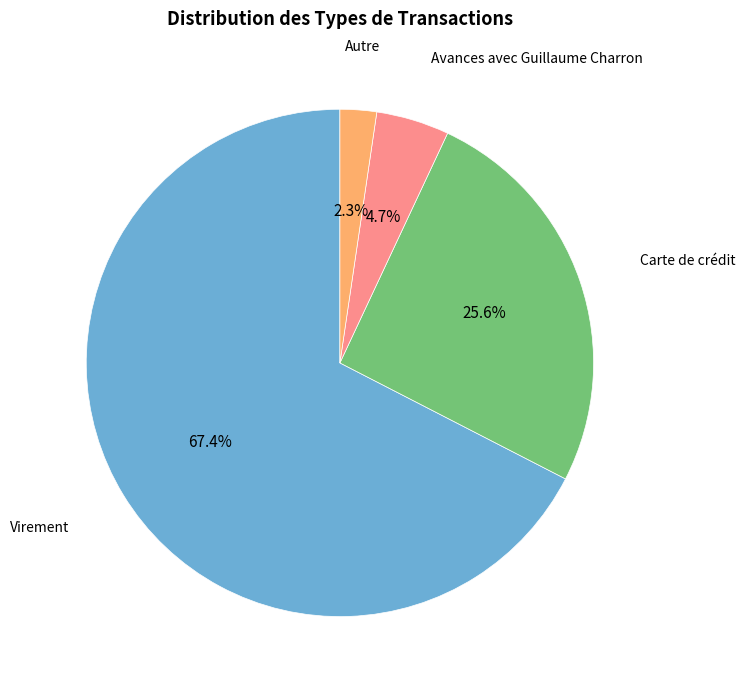

Which slice is the largest?

Virement